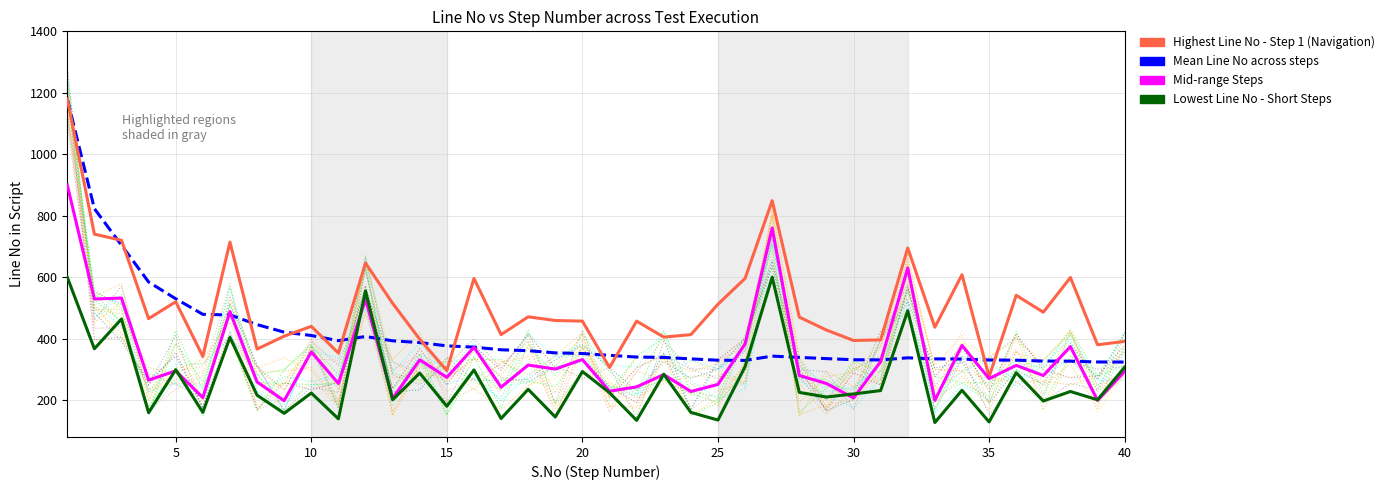

The Lowest Line No - Short Steps series shows 220.0 at 30. True or false?

True